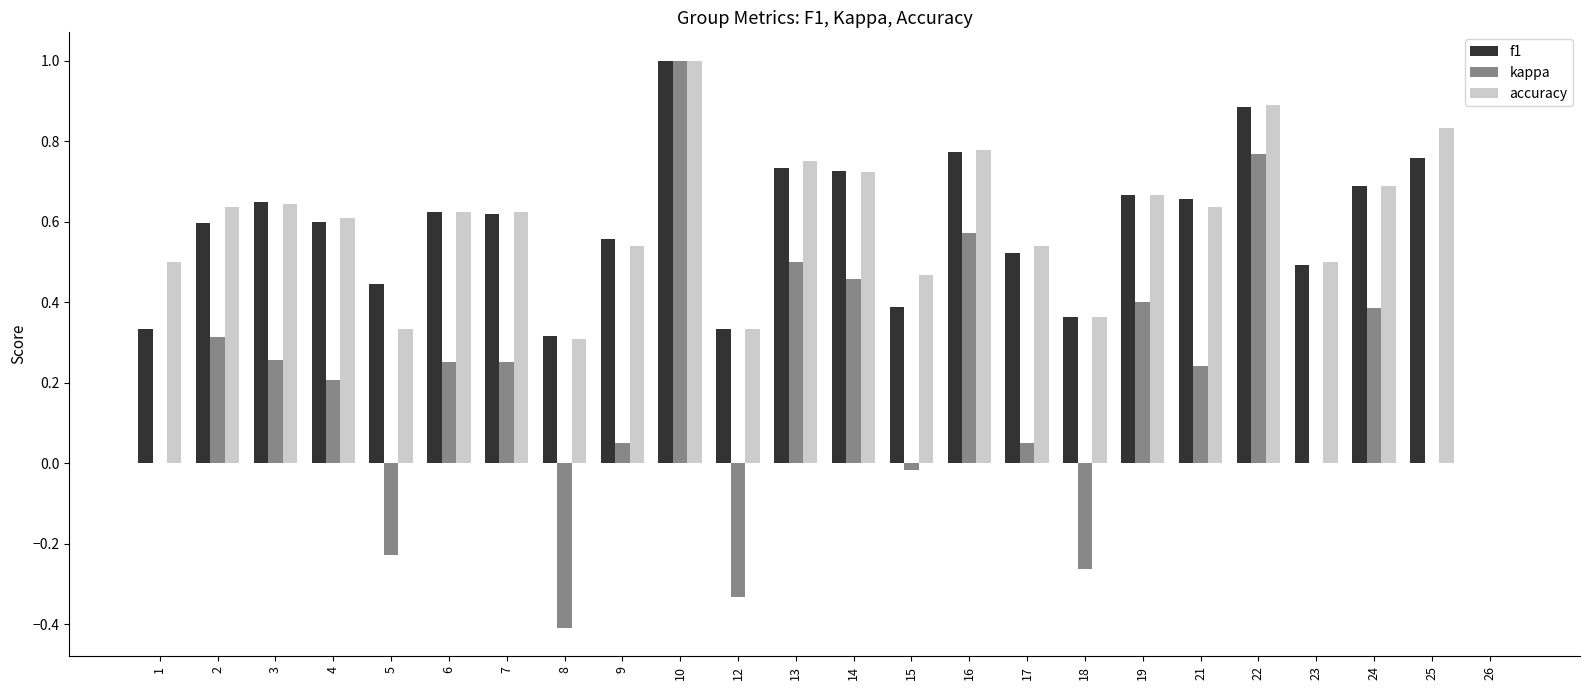

Which series changed the most between 15 and 26?

accuracy